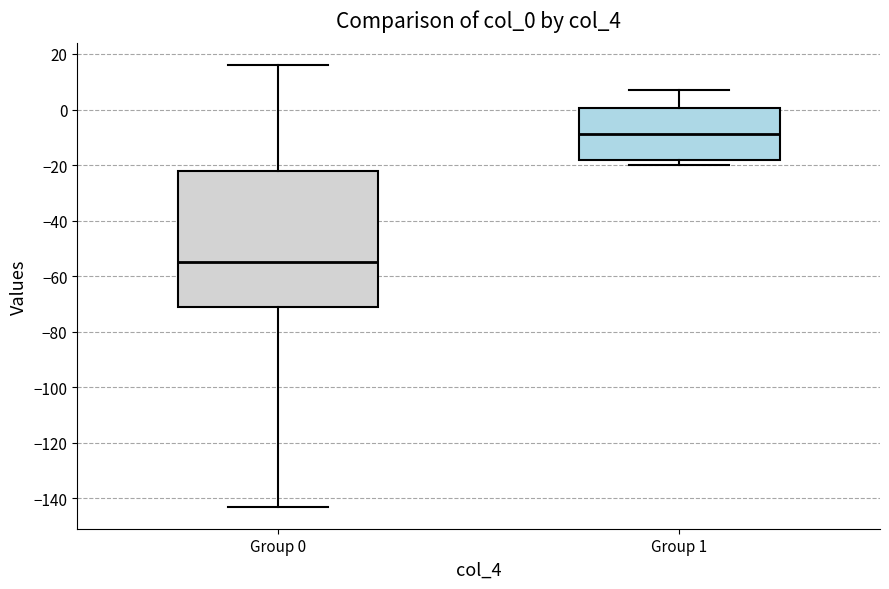

Comparing the boxes themselves (not the whiskers), which one is the tallest?

Group 0